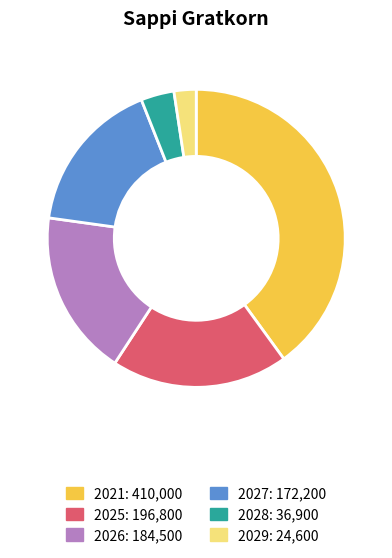

Does any single category account for the majority?

No